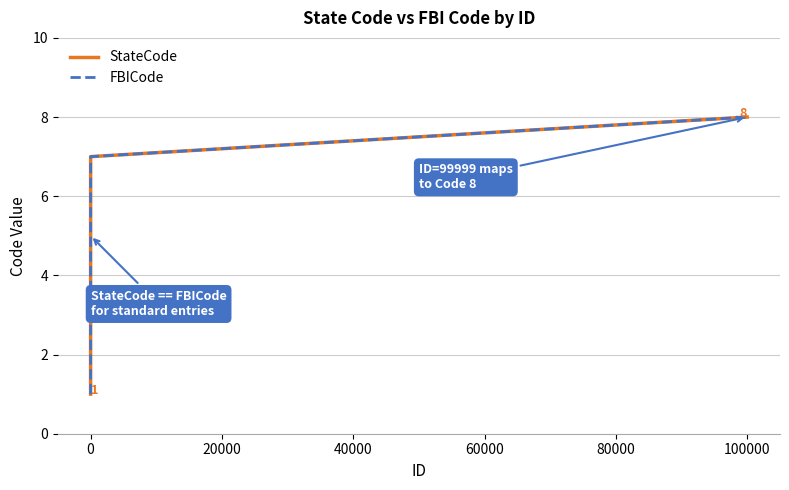

Does the chart have visible grid lines?

Yes